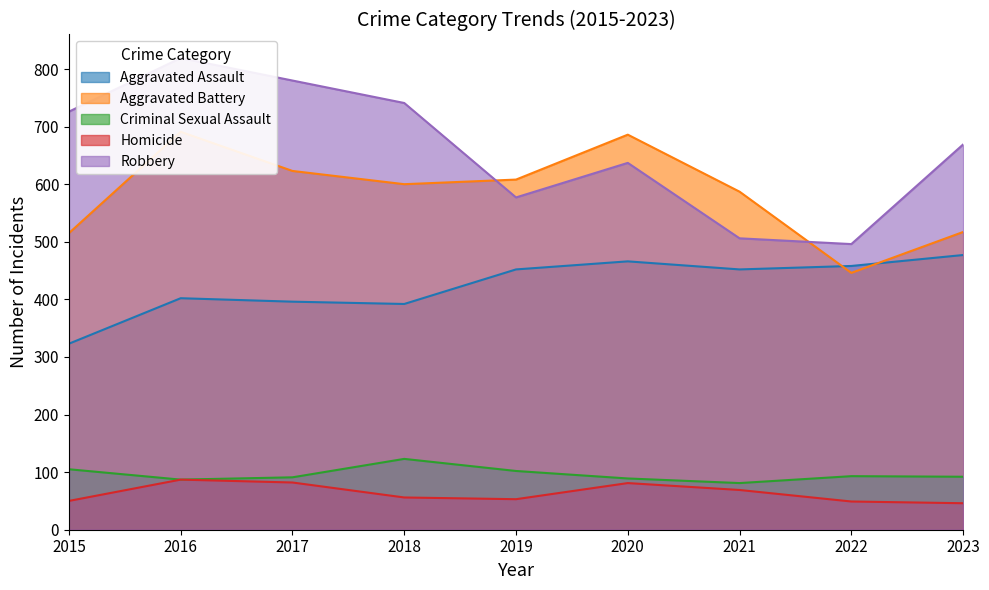

What is the difference between the Homicide values at 2018 and 2023?

10